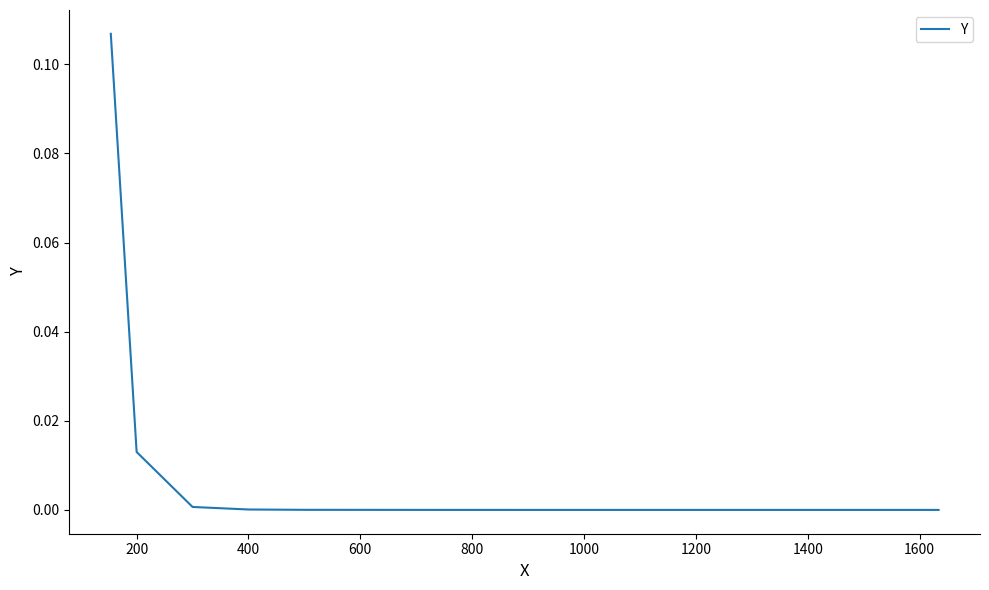

What is the sum of all values?

0.1